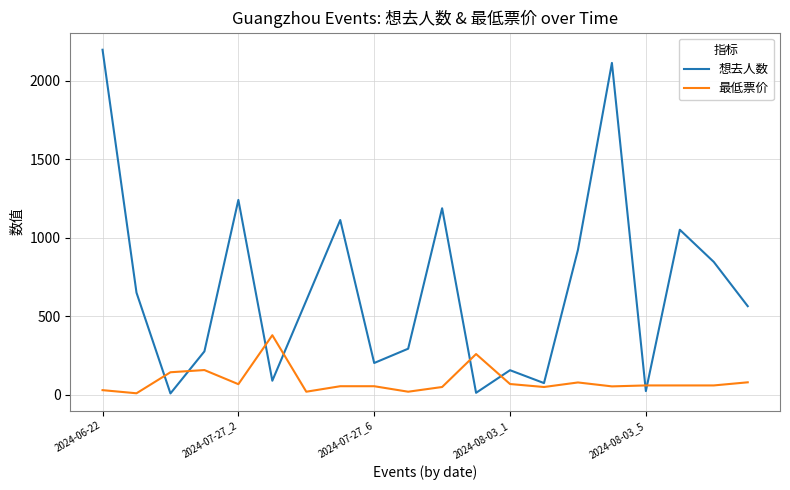

What is the highest value of the 想去人数 series?

2199.0